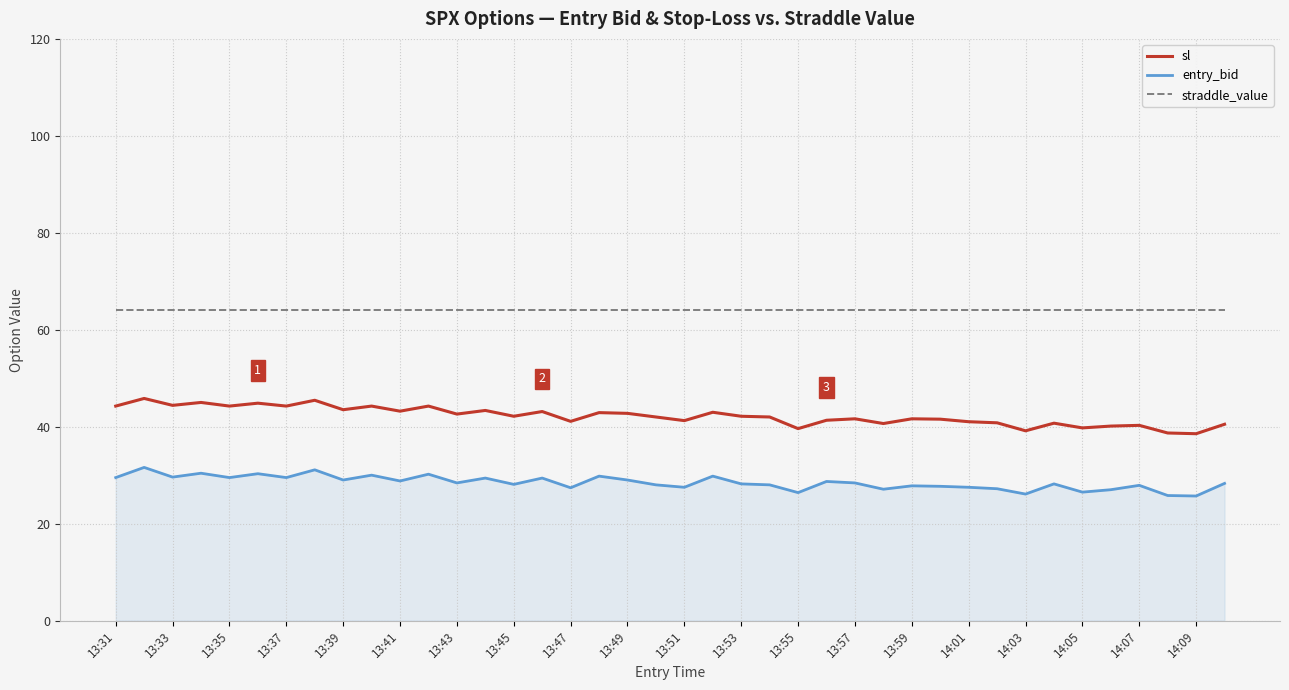

True or false: entry_bid has more than 0 points higher than both neighbors.

True